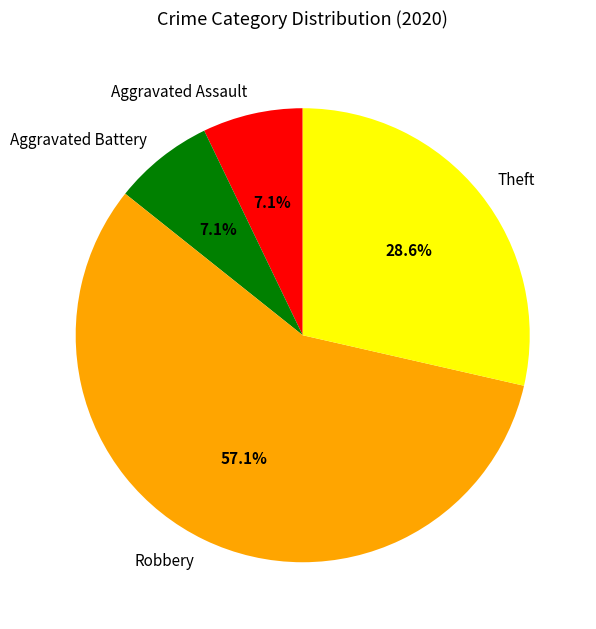

The Aggravated Battery slice represents 7% of the pie. True or false?

True